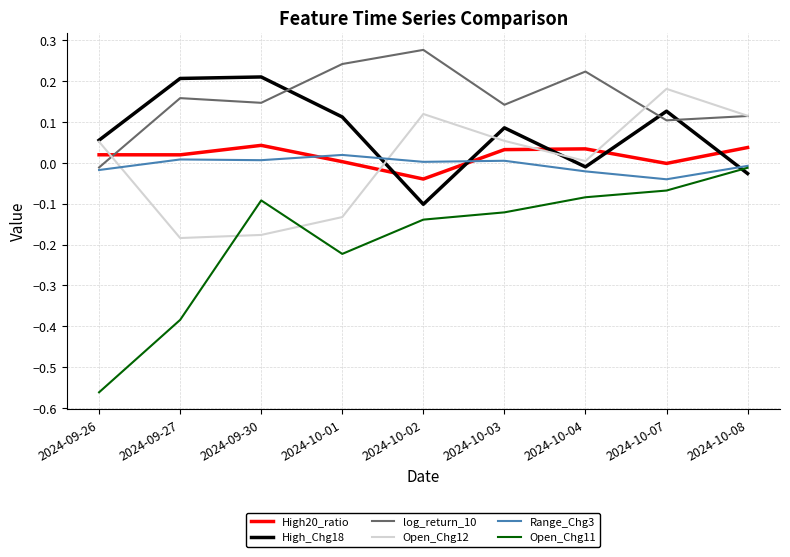

True or false: High_Chg18 and Range_Chg3 intersect in this chart.

True